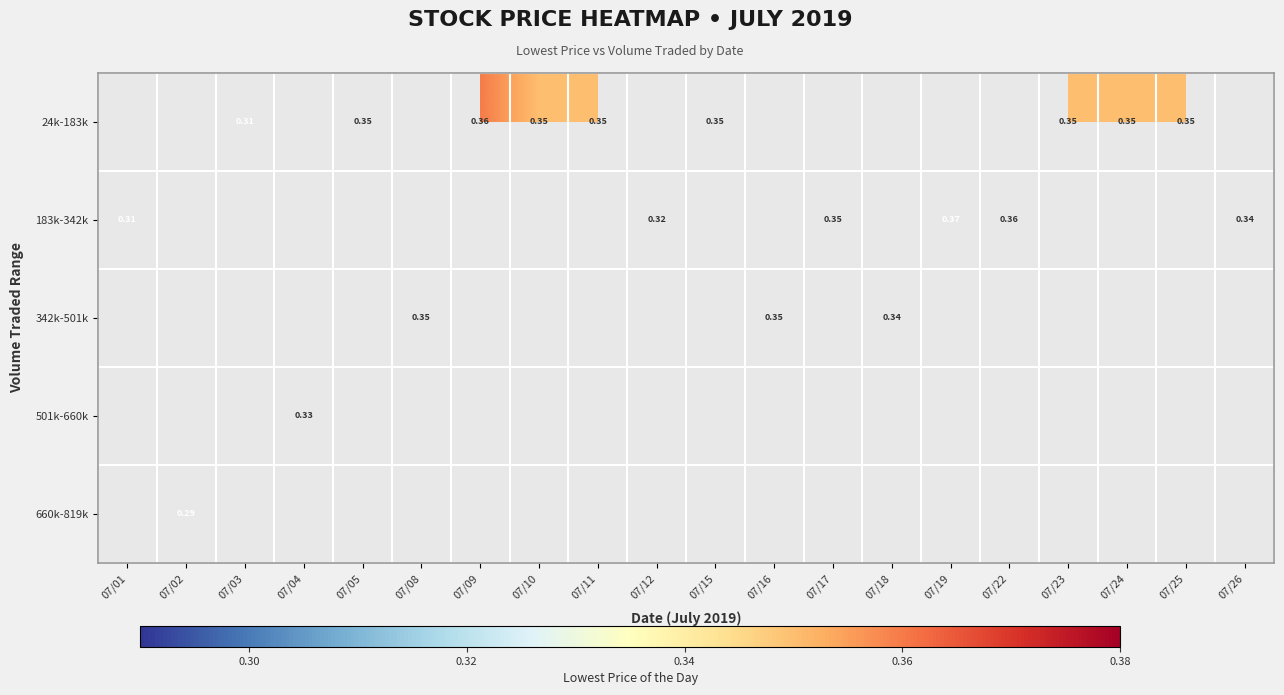

Where does the 24k-183k series first go above 0?

07/03